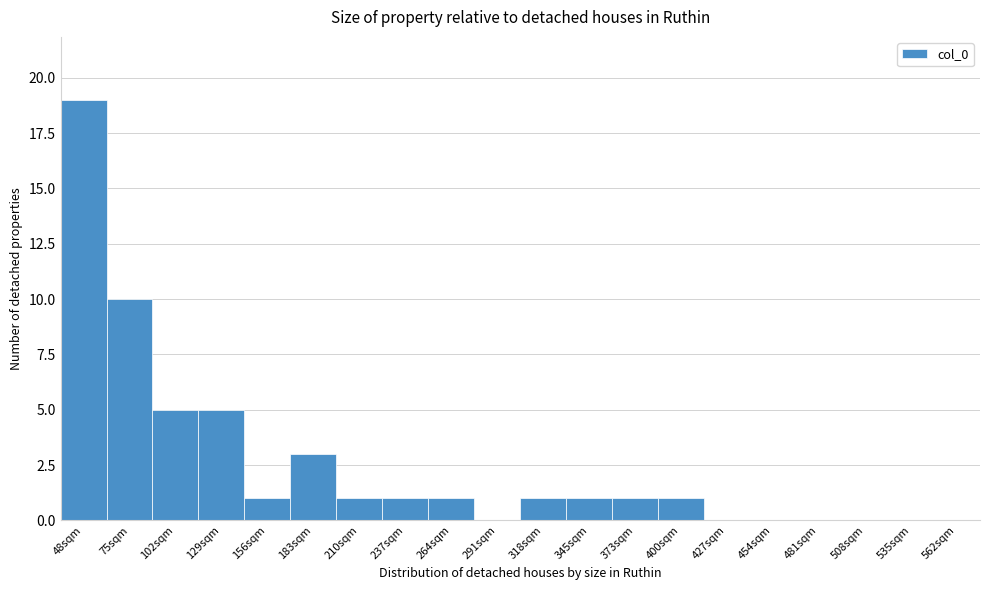

Reading right to left, transcribe all the data shown in this chart.

562sqm=0	535sqm=0	508sqm=0	481sqm=0	454sqm=0	427sqm=0	400sqm=1	373sqm=1	345sqm=1	318sqm=1	291sqm=0	264sqm=1	237sqm=1	210sqm=1	183sqm=3	156sqm=1	129sqm=5	102sqm=5	75sqm=10	48sqm=19